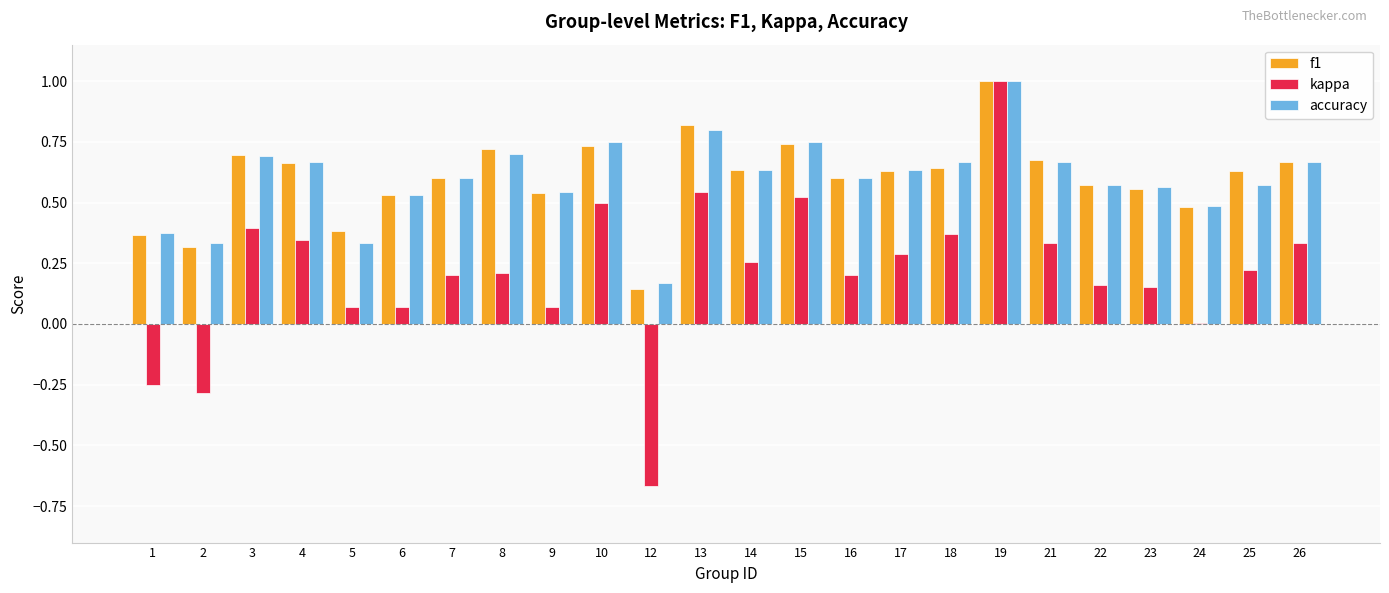

Is it true that accuracy equals 0.1 at 12?

False